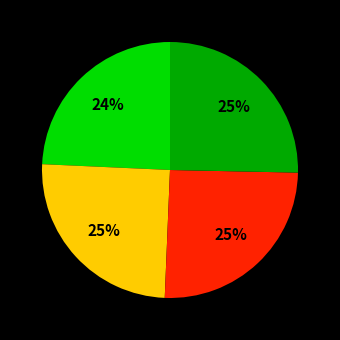

To the nearest percent, what is the average slice percentage?

25%